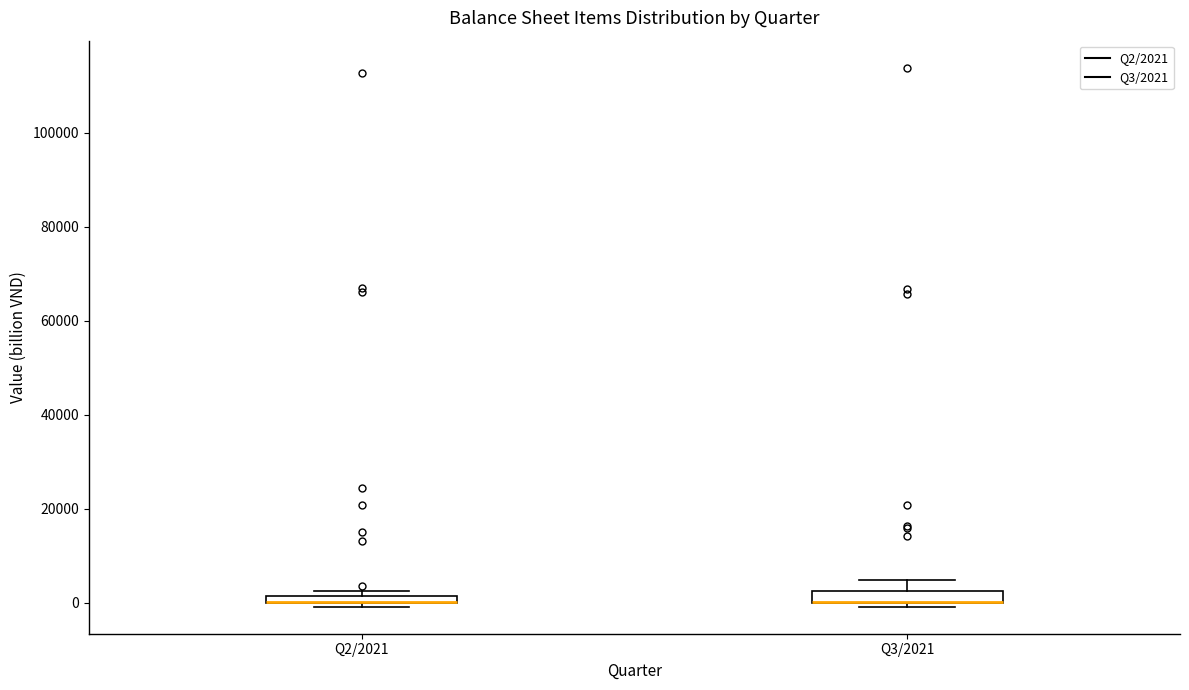

Where does the upper whisker of the box for Q3/2021 end on the y-axis? The values are not printed on the chart, so give them approximately, as read against the axis.

4000